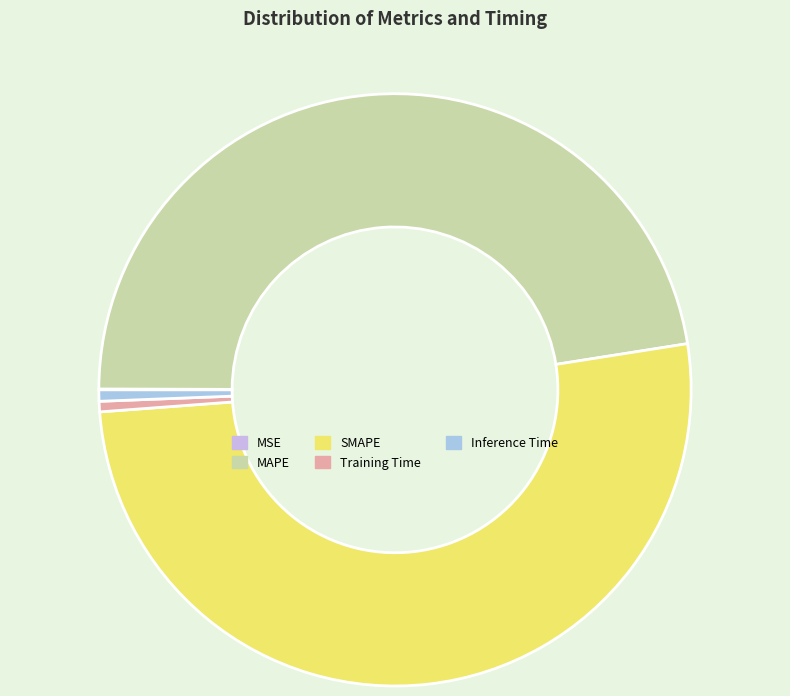

To the nearest percent, what is the difference between the MSE and MAPE slice percentages?

47%